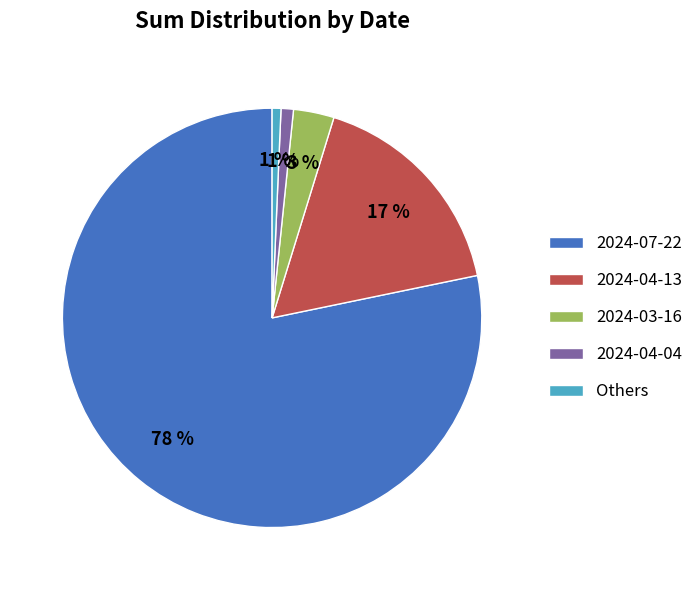

Which has a higher value, 2024-03-16 or 2024-04-13?

2024-04-13